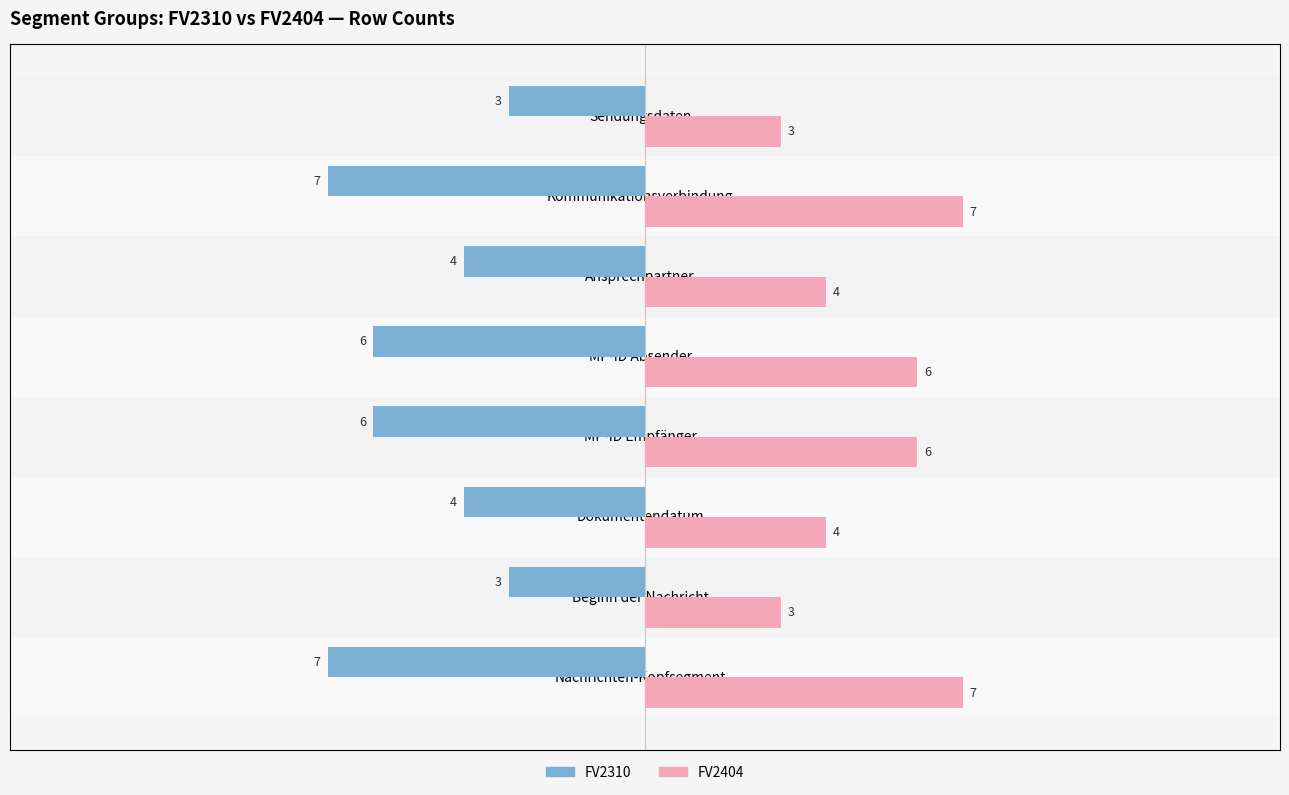

What is the value of the FV2310 bar at the 7th from the left?

7